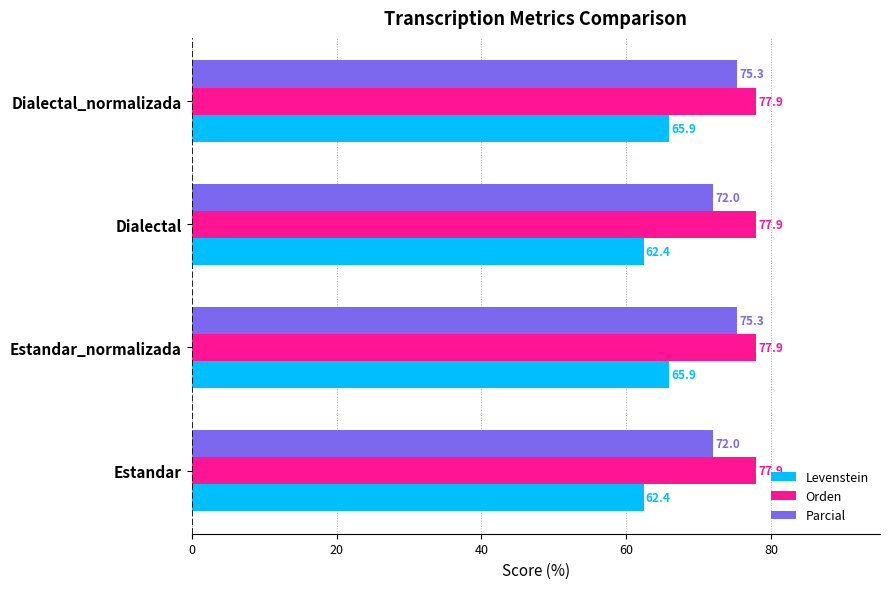

List the series in order of their overall mean, highest first.

Orden, Parcial, Levenstein